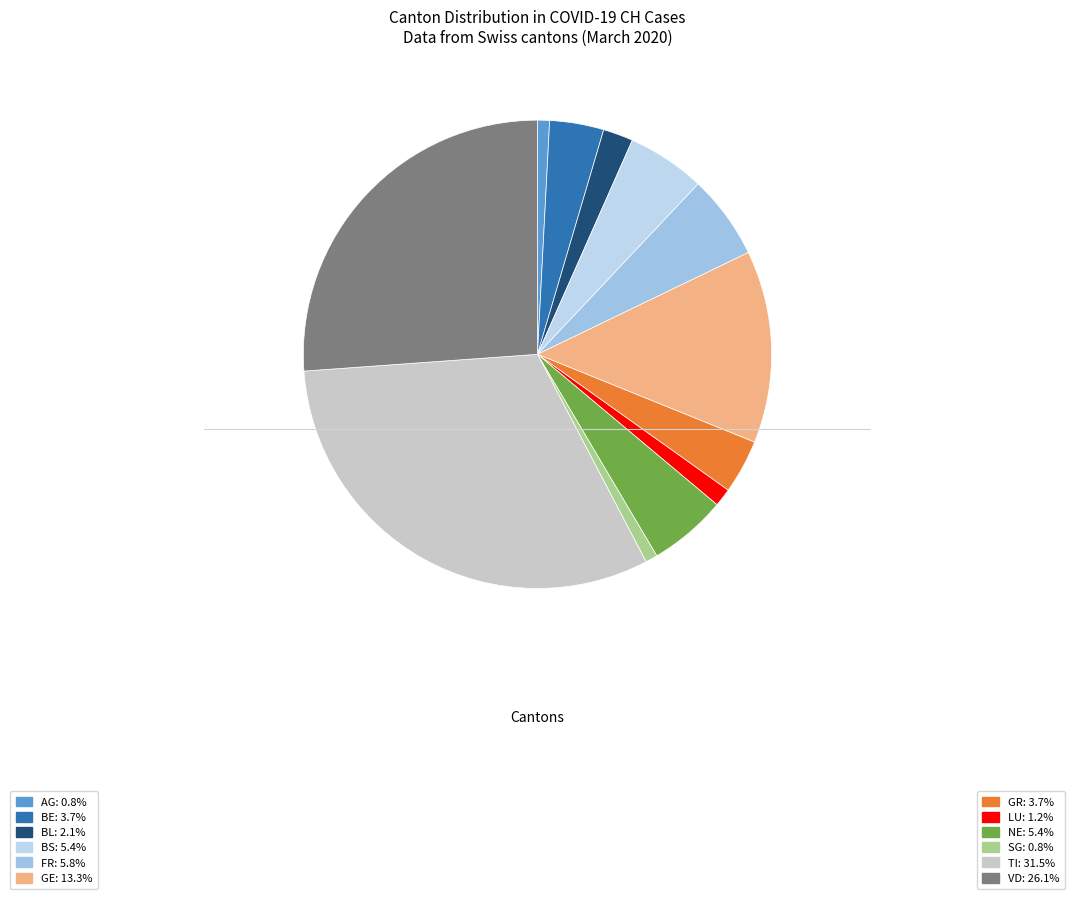

How many slices are in this pie chart?

12